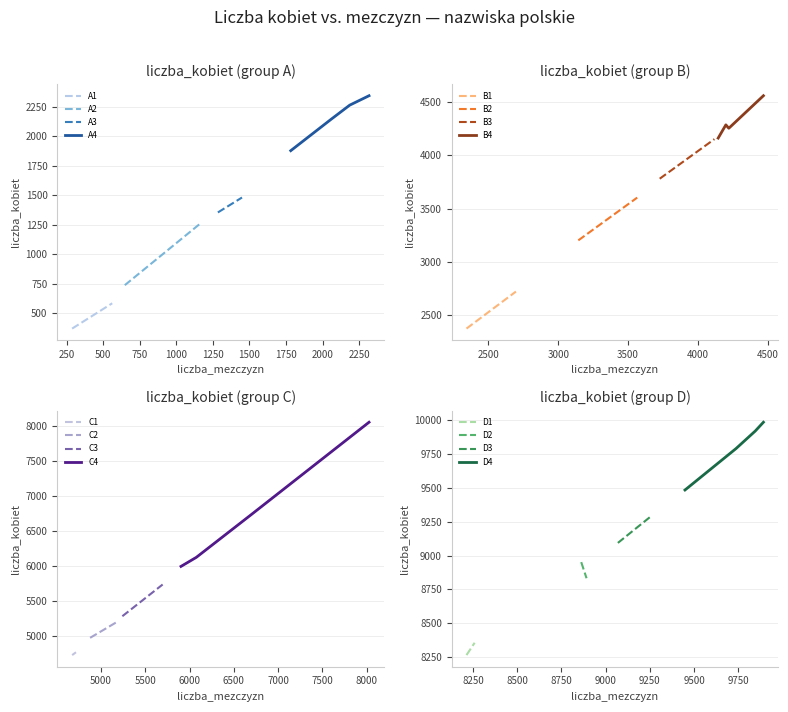

List the labels in order of value, smallest first.

288, 562, 648, 1169, 1284, 1449, 1782, 2056, 2185, 2317, 2343, 2697, 3144, 3566, 3727, 4119, 4146, 4222, 4201, 4470, 4674, 4718, 4877, 5177, 5241, 5696, 5903, 6076, 6688, 8026, 8214, 8260, 8892, 8862, 9069, 9259, 9448, 9736, 9845, 9891